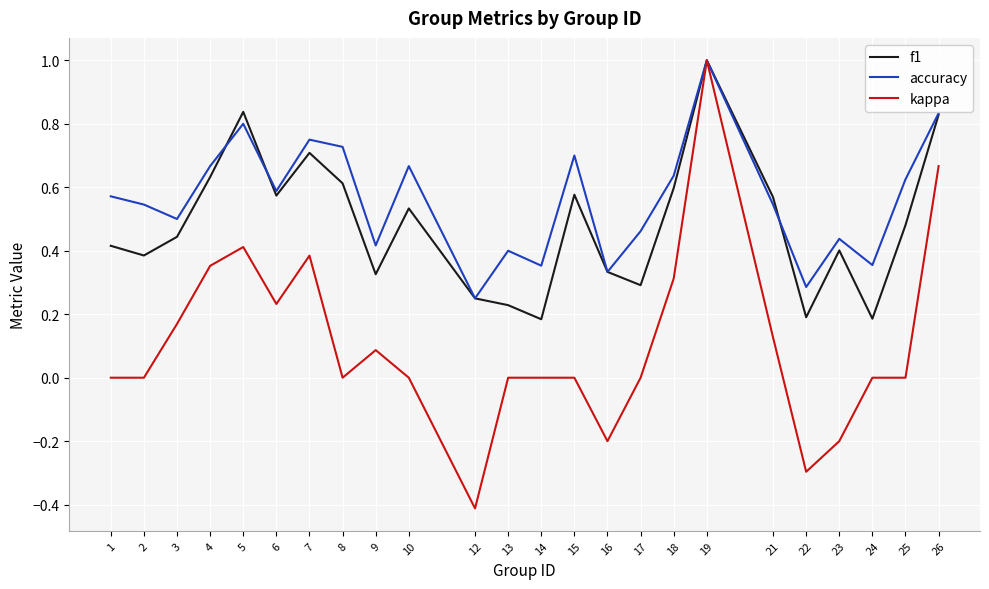

Which series has the largest total across all categories?

accuracy